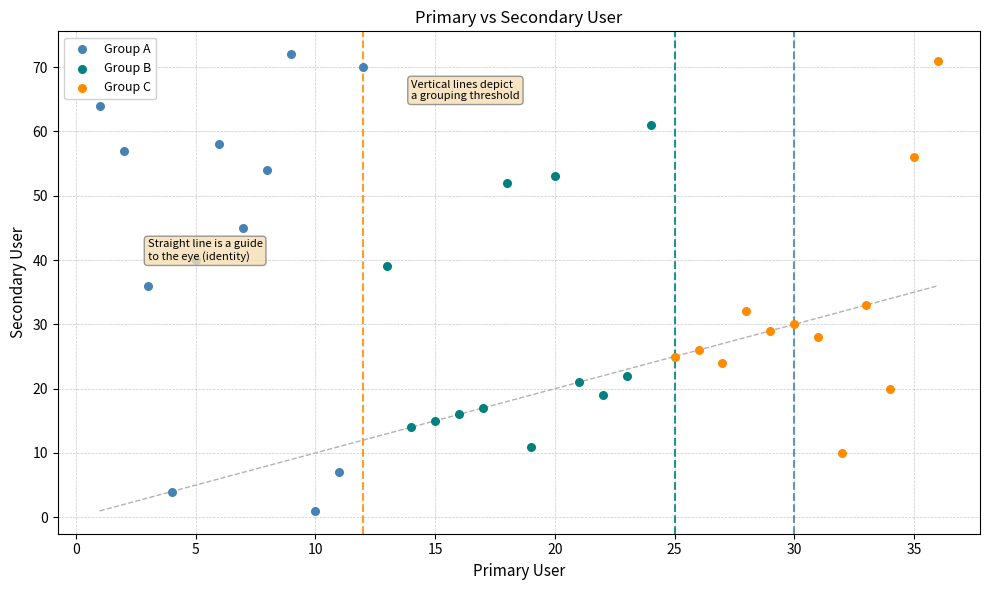

Which series has the largest Y range (max minus min)?

Group A